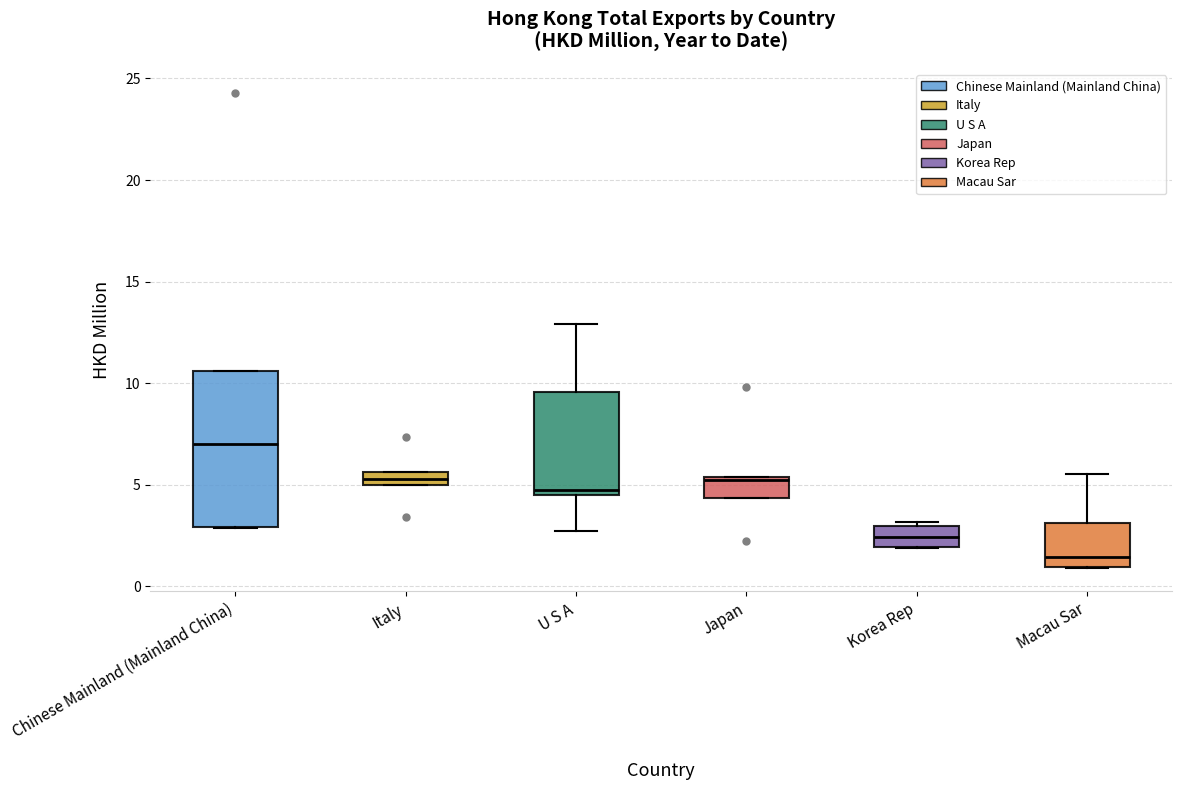

Where does the median line of the box for Macau Sar sit on the y-axis? The values are not printed on the chart, so give them approximately, as read against the axis.

1.5